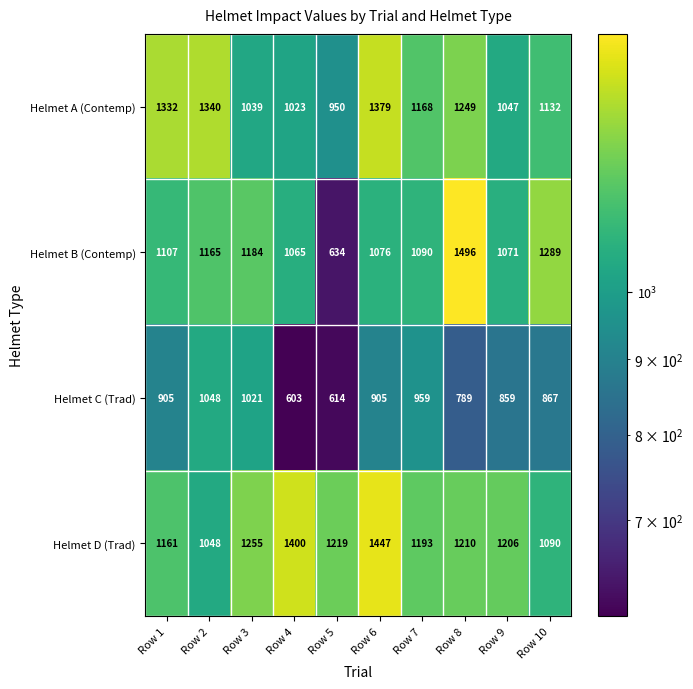

True or false: Helmet A (Contemp) has a value of 1379 at Row 6.

True